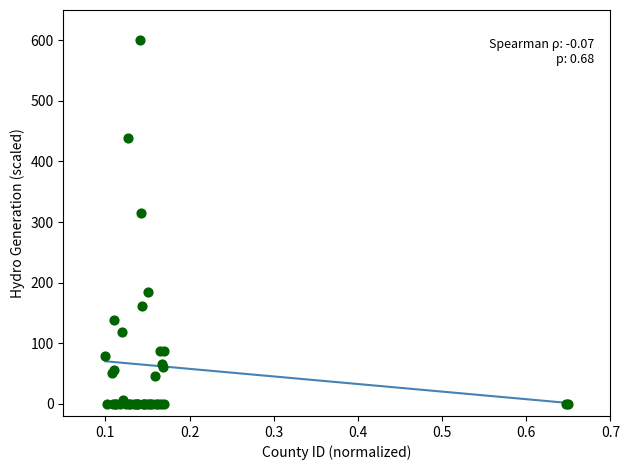

What Y value in the scatter plot is closest to 300?

314.2